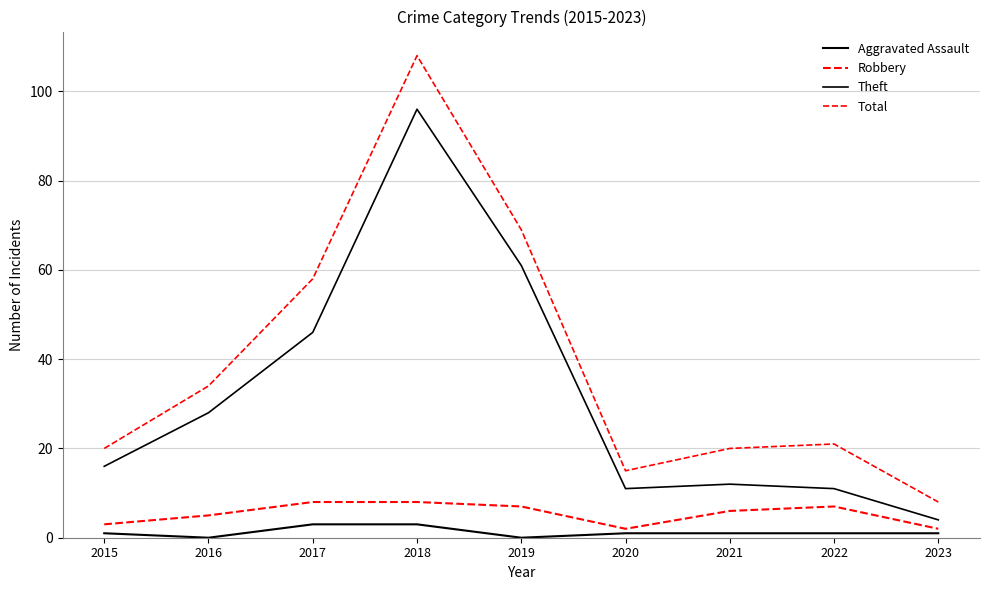

How many lines are shown in the chart?

4